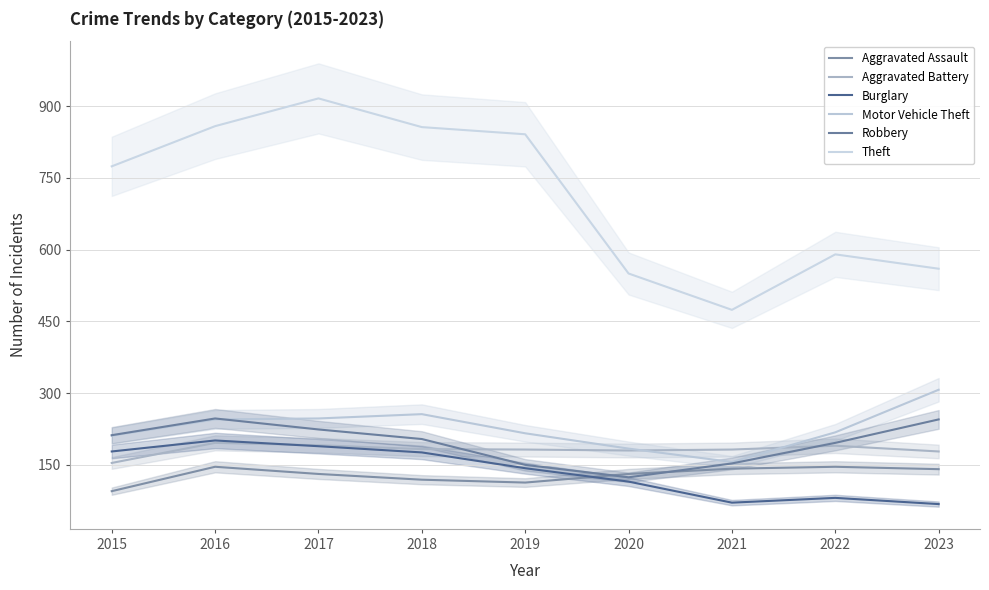

What is the difference between the second highest and minimum values in the Motor Vehicle Theft series?

100